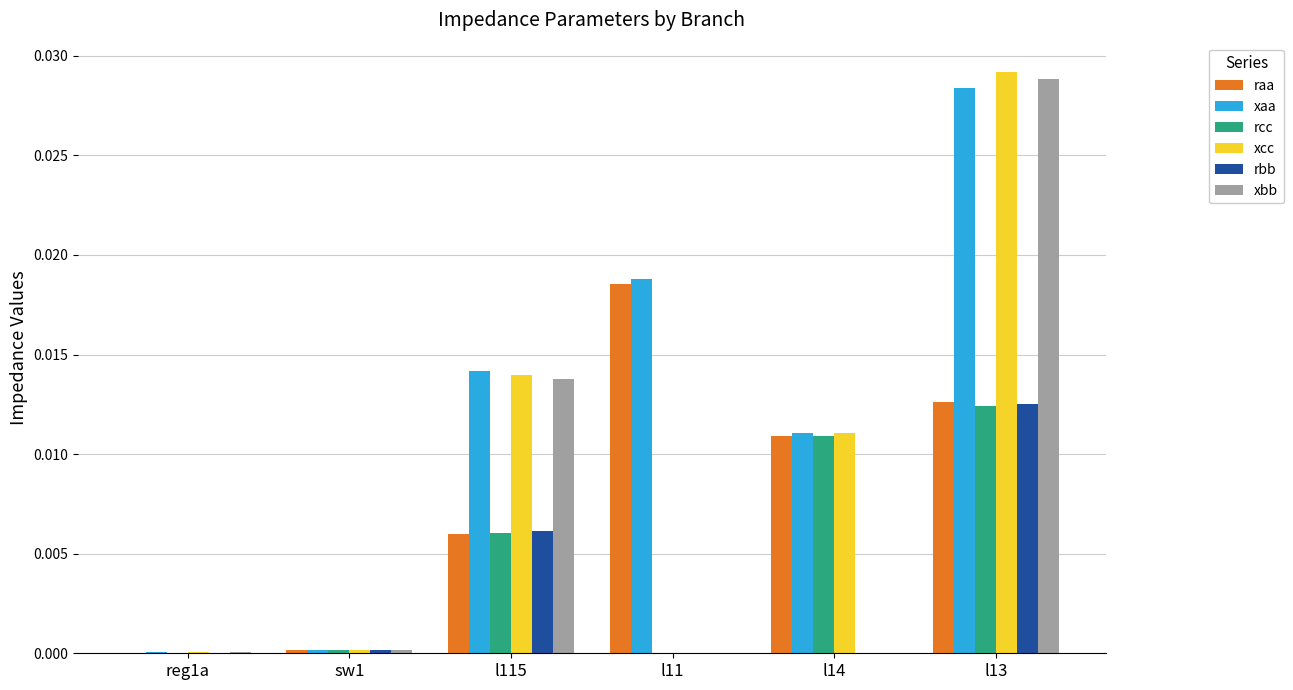

The rbb series shows 0.0 at reg1a. True or false?

True